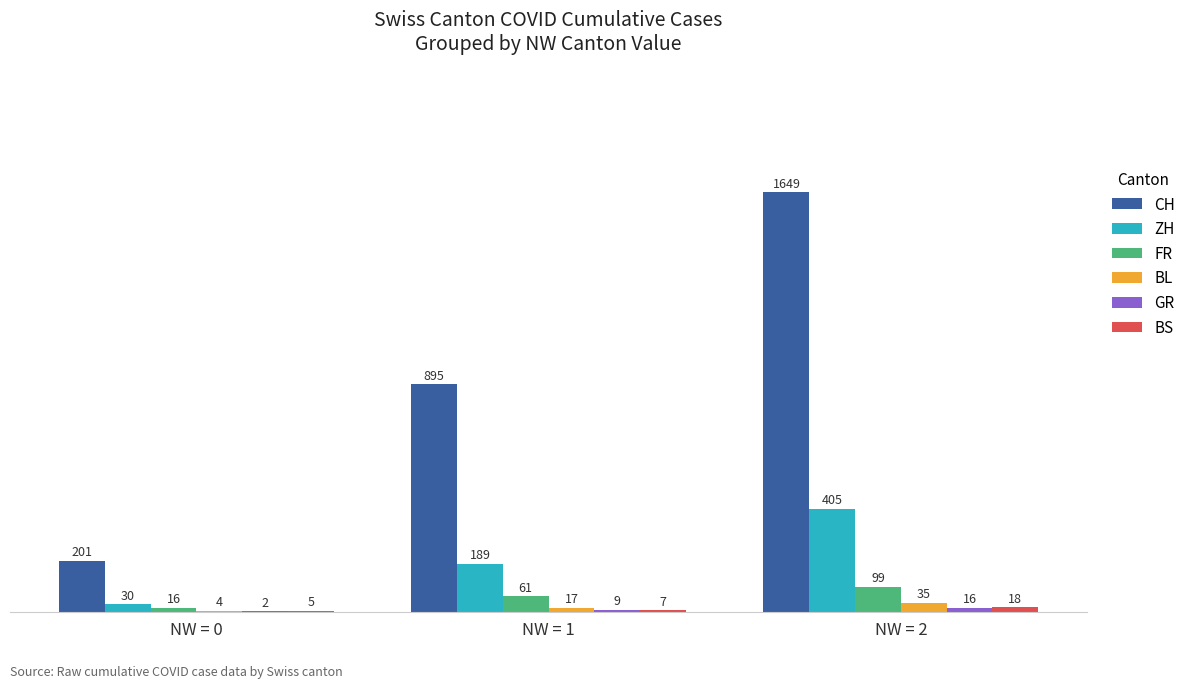

How many ZH values are between 30 and 405?

3